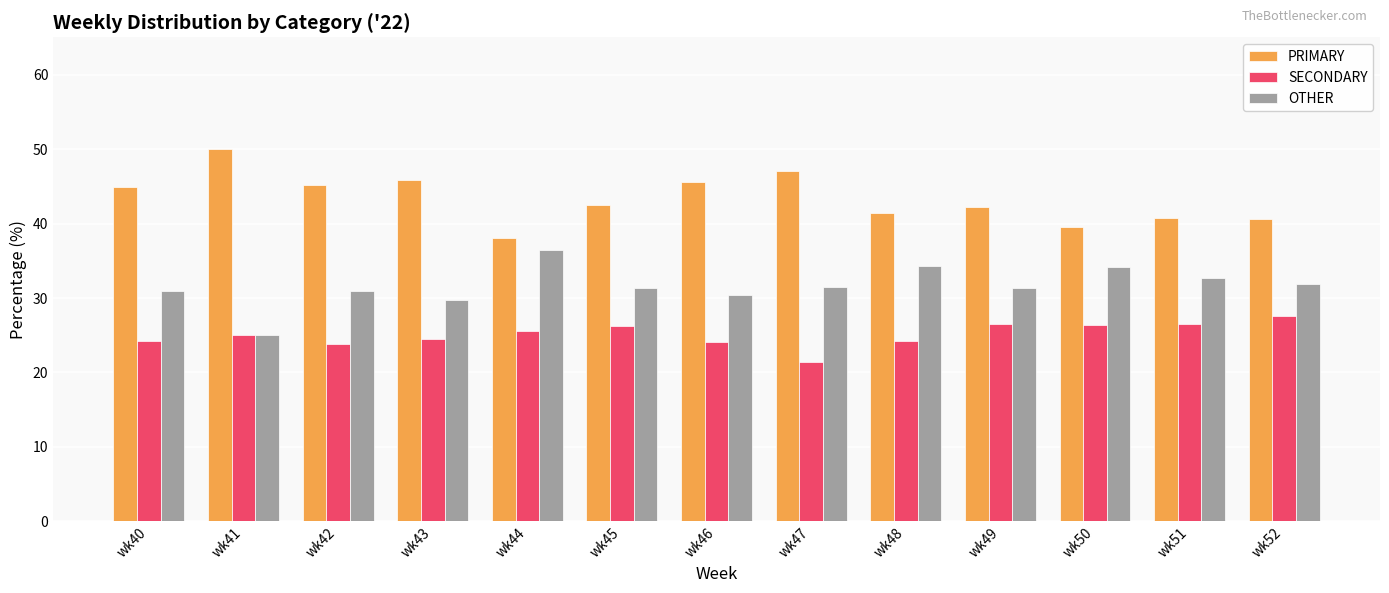

What is the total value across all series at wk40?

100.0